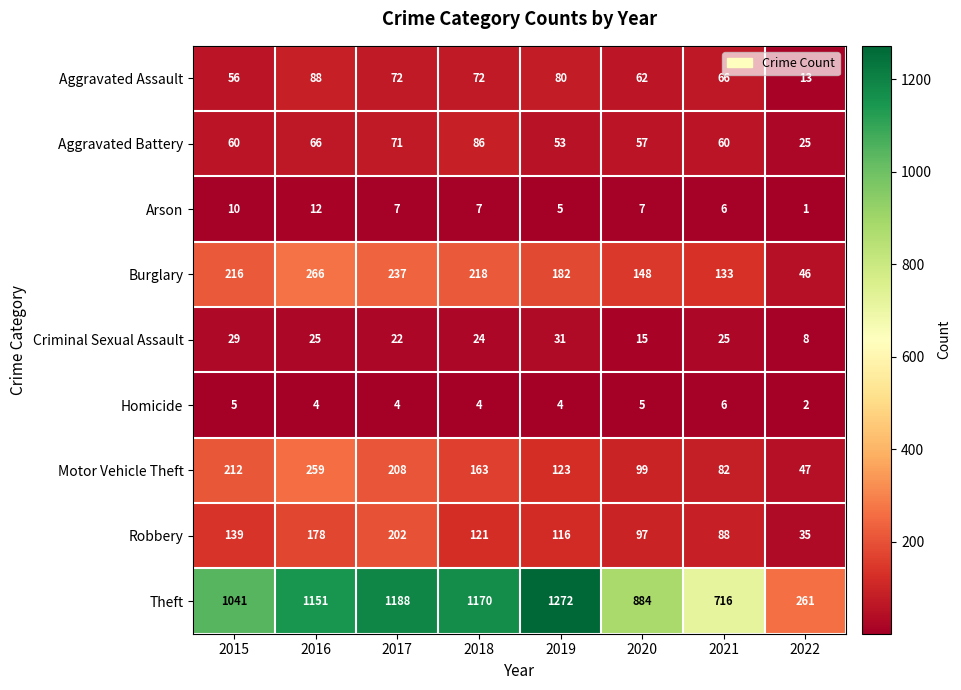

What is the total value across all series at 2020?

1374